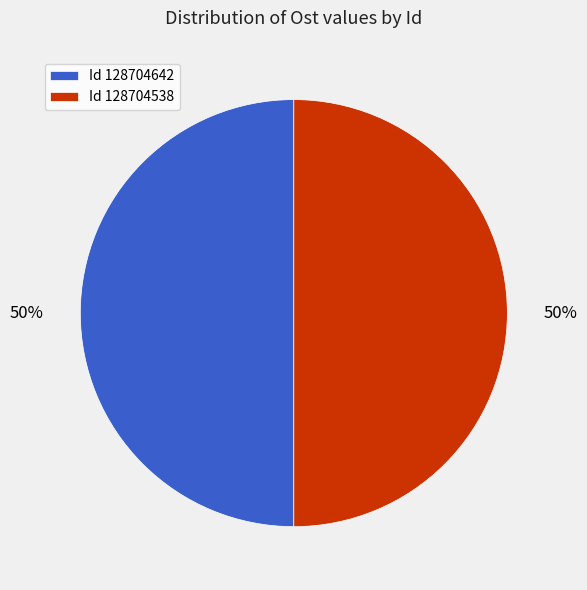

Combined, do Id 128704538 and Id 128704642 account for over 50%?

Yes